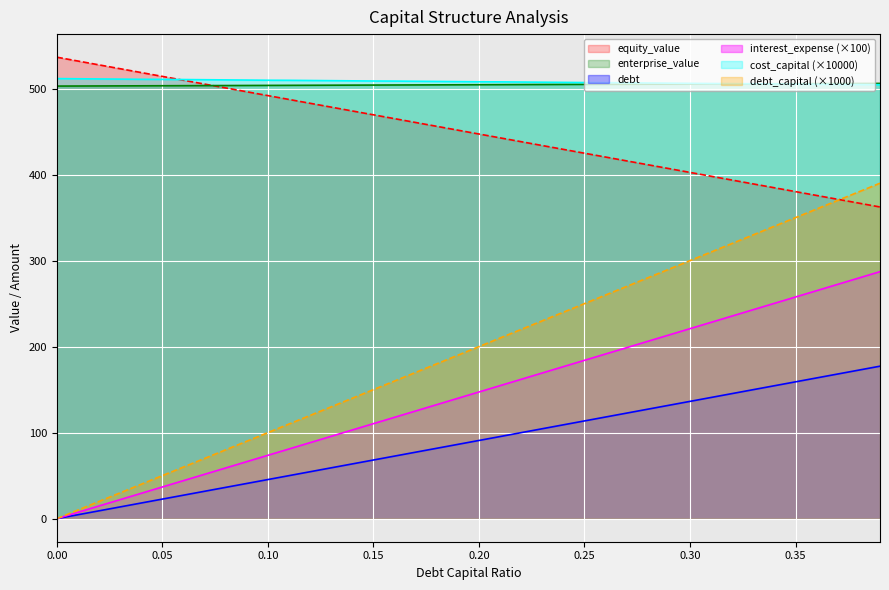

Is the value of debt at 0.08 greater than the value of debt_capital at 0.3?

No